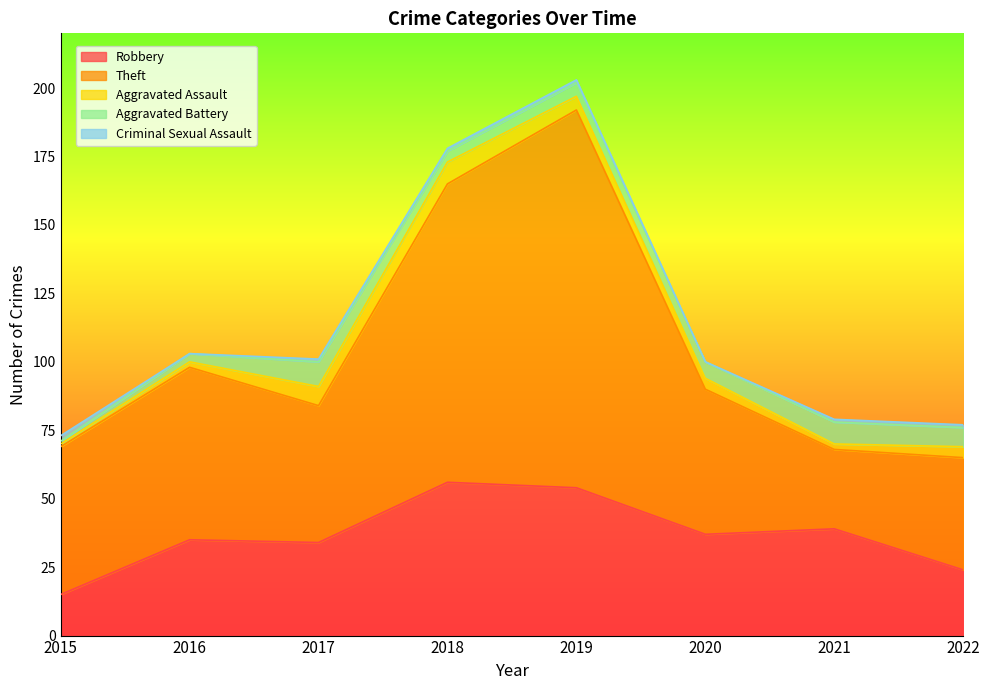

Which has a higher value, 2017 or 2020?

2020